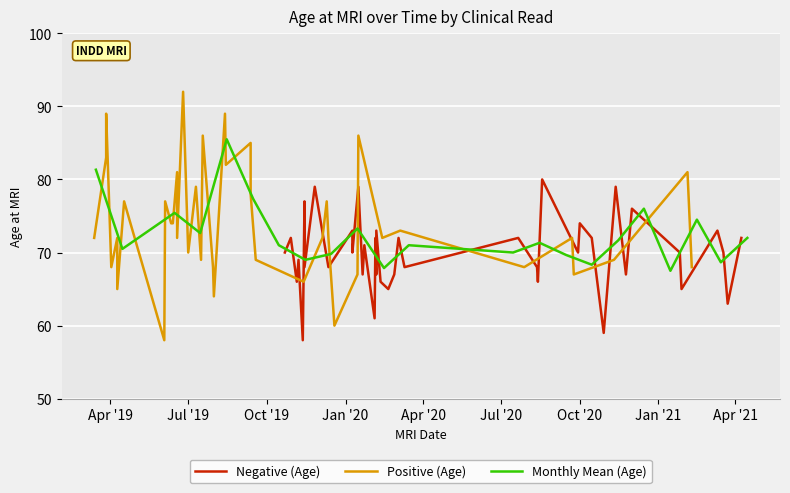

After their last crossing, which series has the higher values: Negative (Age) or Positive (Age)?

Negative (Age)